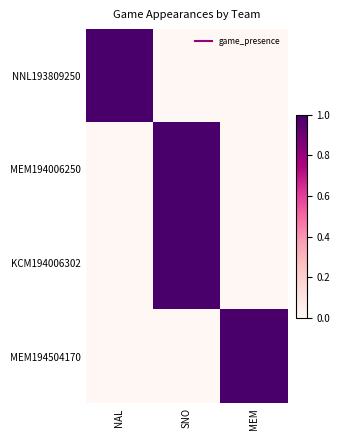

What is the spread (max minus min) of values at NAL?

1